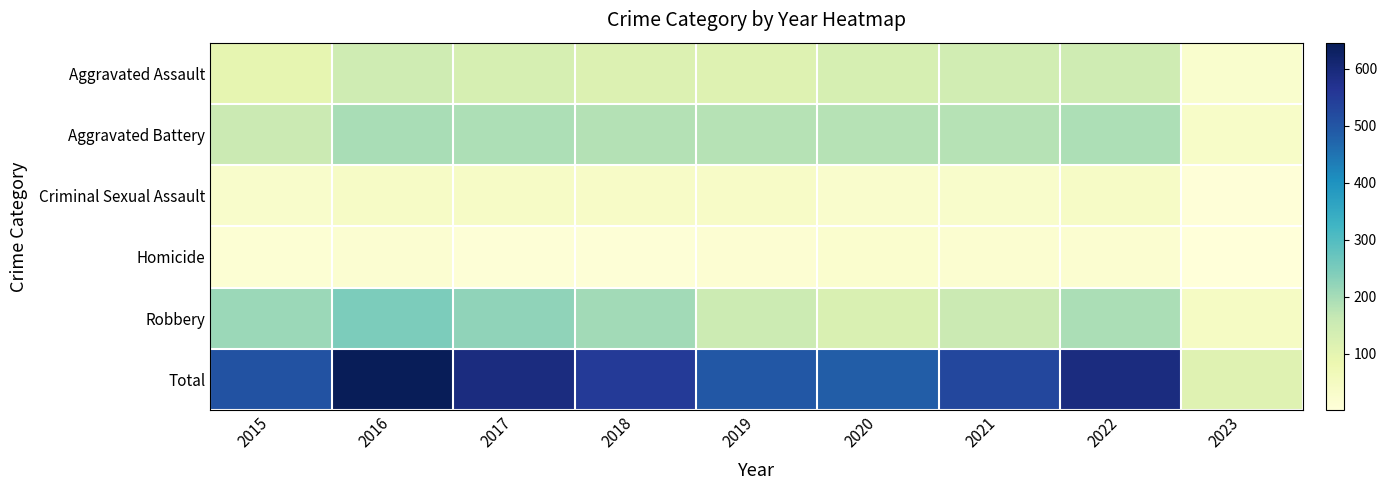

Reading right to left, extract all data points from this chart.

Aggravated Assault: 2023=26	2022=146	2021=142	2020=131	2019=113	2018=119	2017=131	2016=146	2015=95
Aggravated Battery: 2023=36	2022=192	2021=182	2020=180	2019=182	2018=183	2017=191	2016=196	2015=154
Criminal Sexual Assault: 2023=5	2022=39	2021=30	2020=28	2019=37	2018=38	2017=39	2016=39	2015=31
Homicide: 2023=1	2022=20	2021=20	2020=22	2019=14	2018=8	2017=8	2016=18	2015=13
Robbery: 2023=42	2022=194	2021=153	2020=124	2019=150	2018=204	2017=224	2016=247	2015=212
Total: 2023=110	2022=591	2021=527	2020=485	2019=496	2018=552	2017=593	2016=646	2015=505